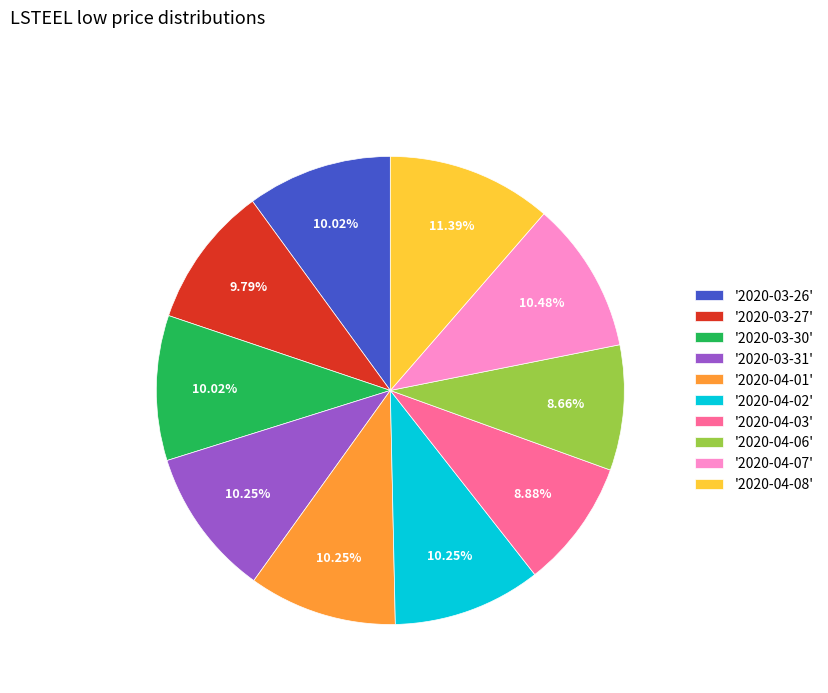

What is the largest slice in the pie chart?

'2020-04-08'